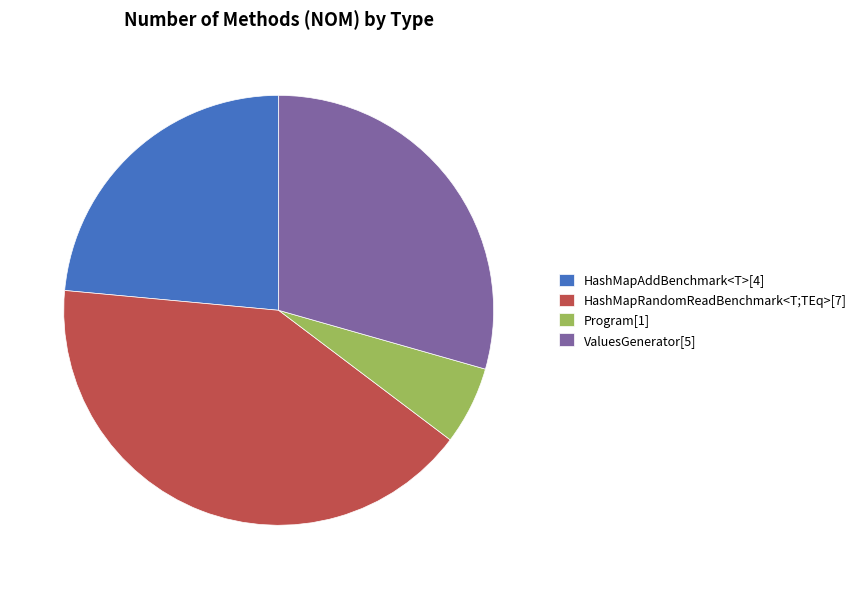

How many segments does this pie chart have?

4